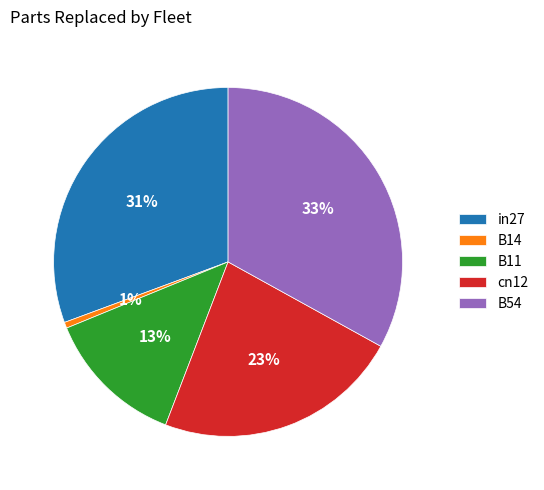

Rank the categories by value from highest to lowest.

B54, in27, cn12, B11, B14